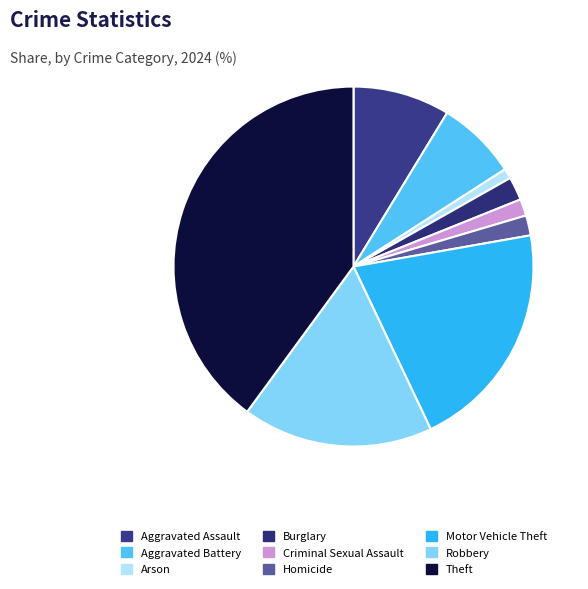

Is there a majority slice in this chart?

No